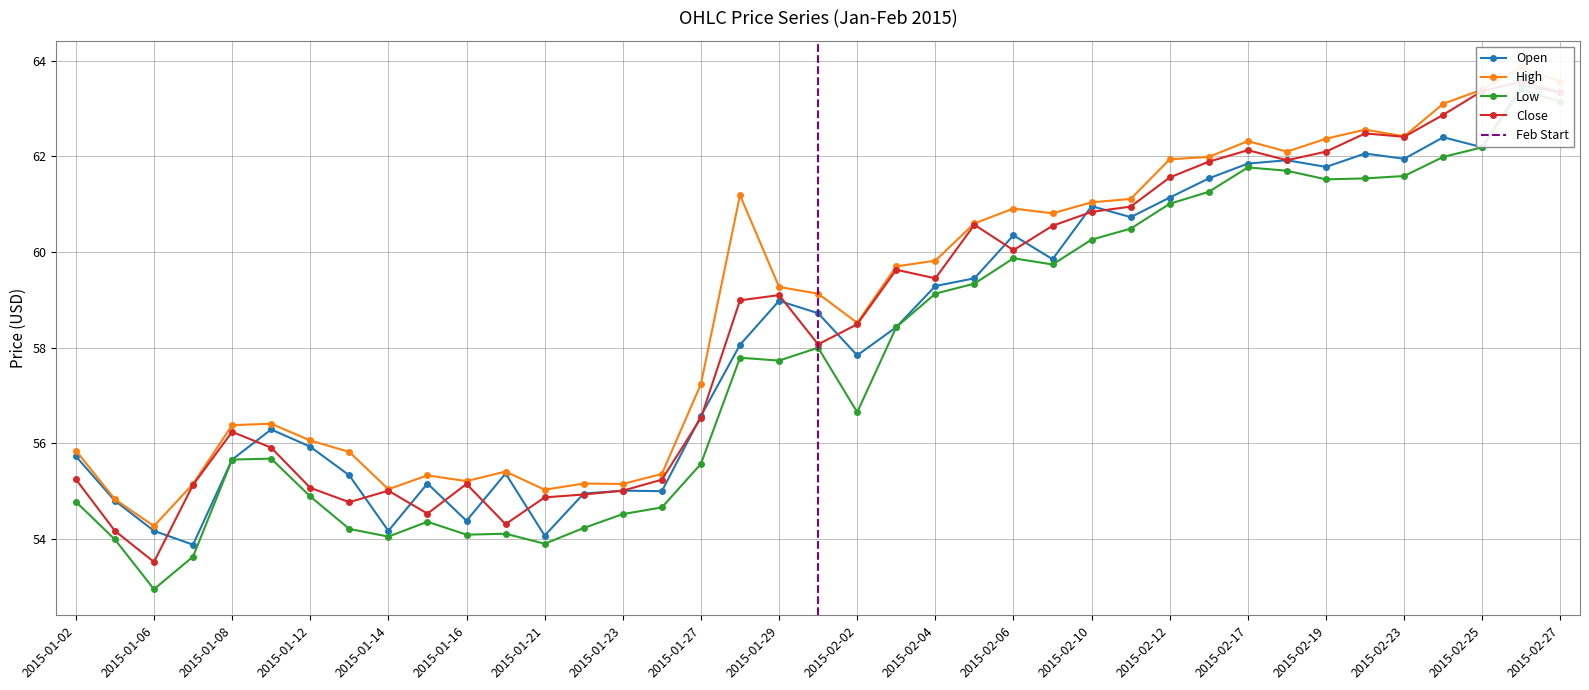

What is the label of the 8th point from the left?

2015-01-13